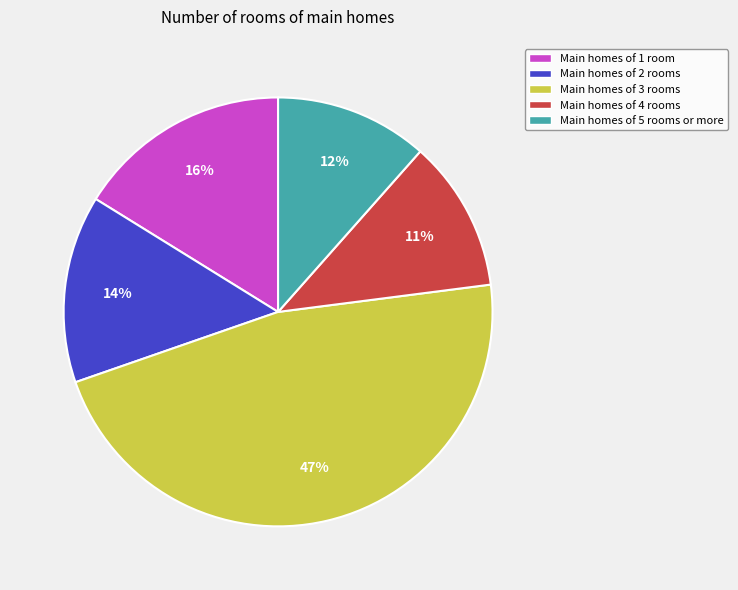

What is the largest slice in the pie chart?

Main homes of 3 rooms